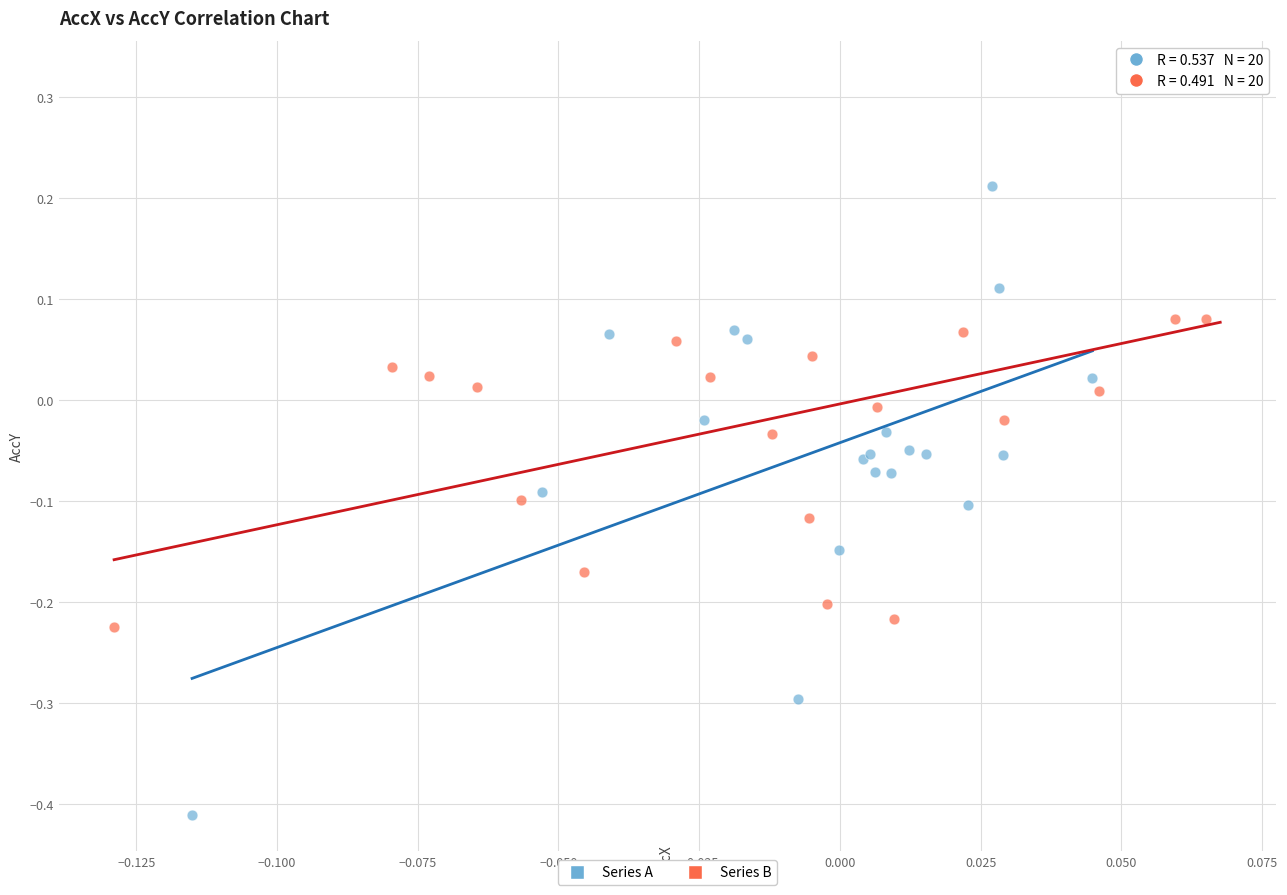

Which series has the largest Y range (max minus min)?

Series A